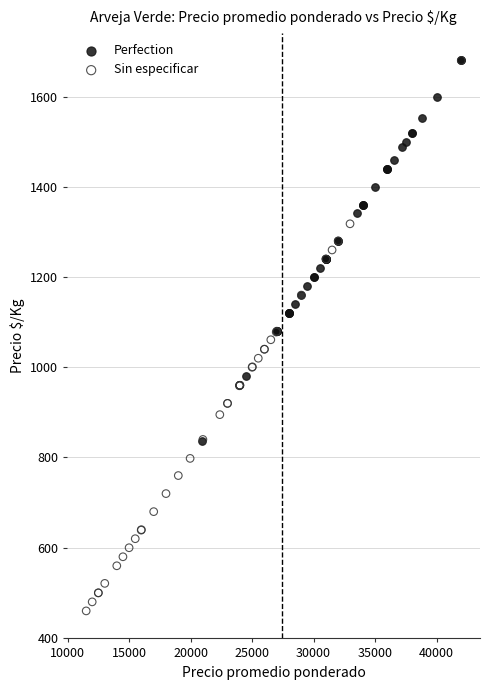

Which series has the largest Y range (max minus min)?

Sin especificar